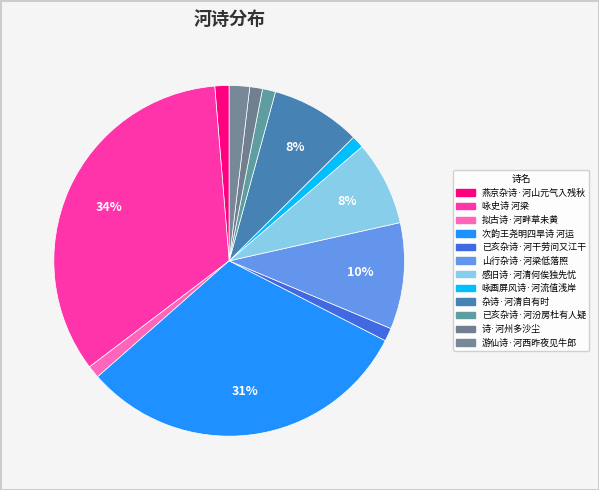

How many slices are in this pie chart?

12